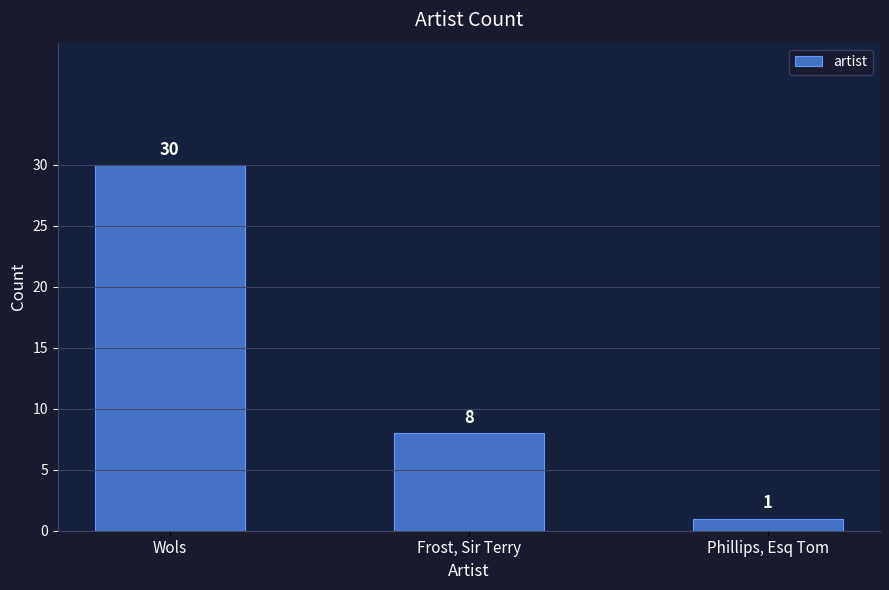

List the labels in order of value, smallest first.

Phillips, Esq Tom, Frost, Sir Terry, Wols